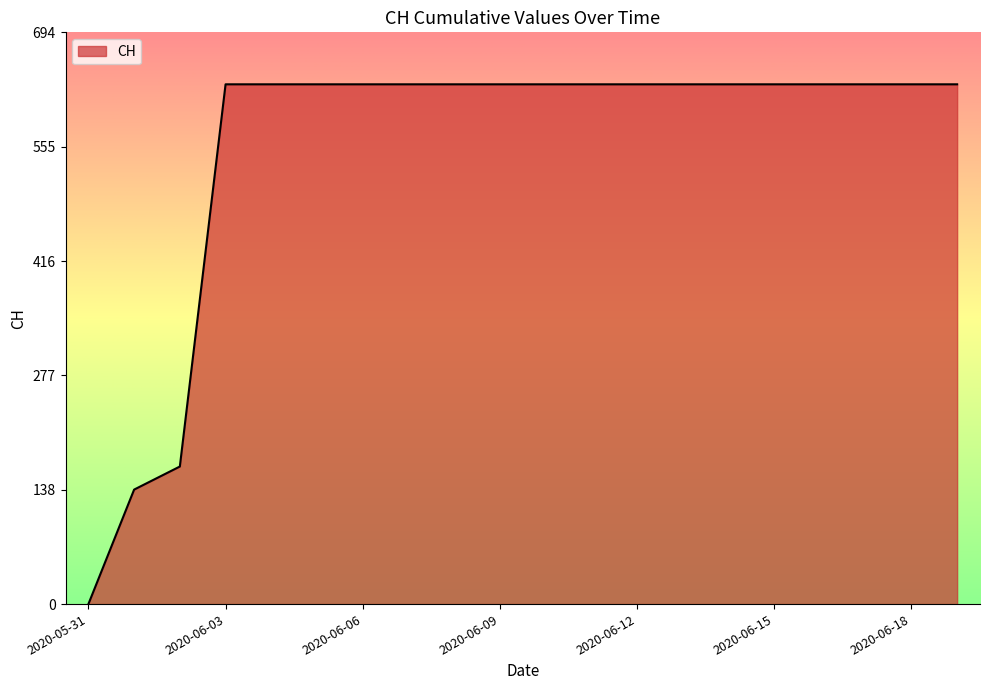

What is the maximum value shown in the chart?

631